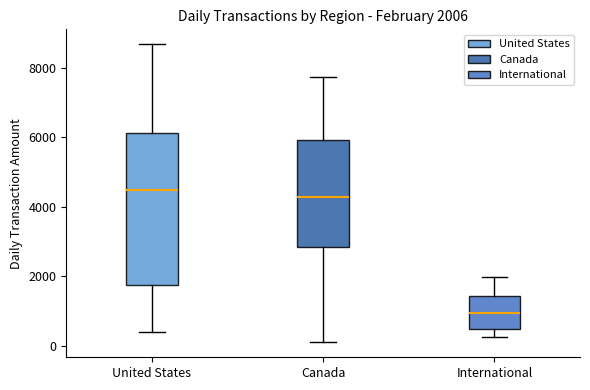

Which box is the tallest, from its lower edge to its upper edge?

United States